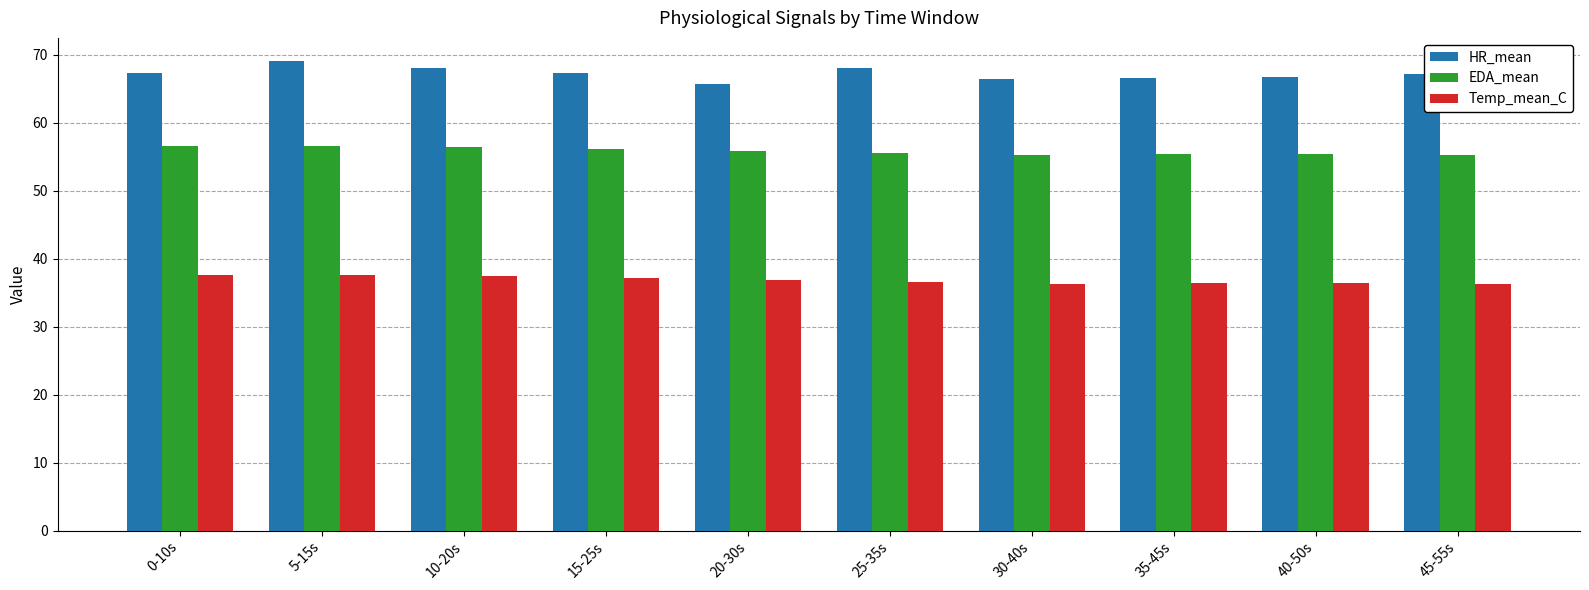

Rank the series at 20-30s from lowest to highest value.

Temp_mean_C, EDA_mean, HR_mean